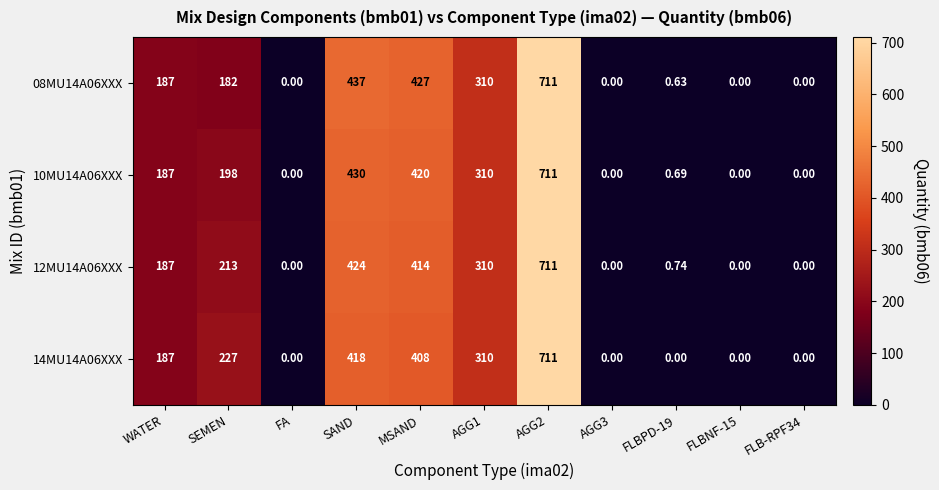

How many values in 10MU14A06XXX are above zero?

7